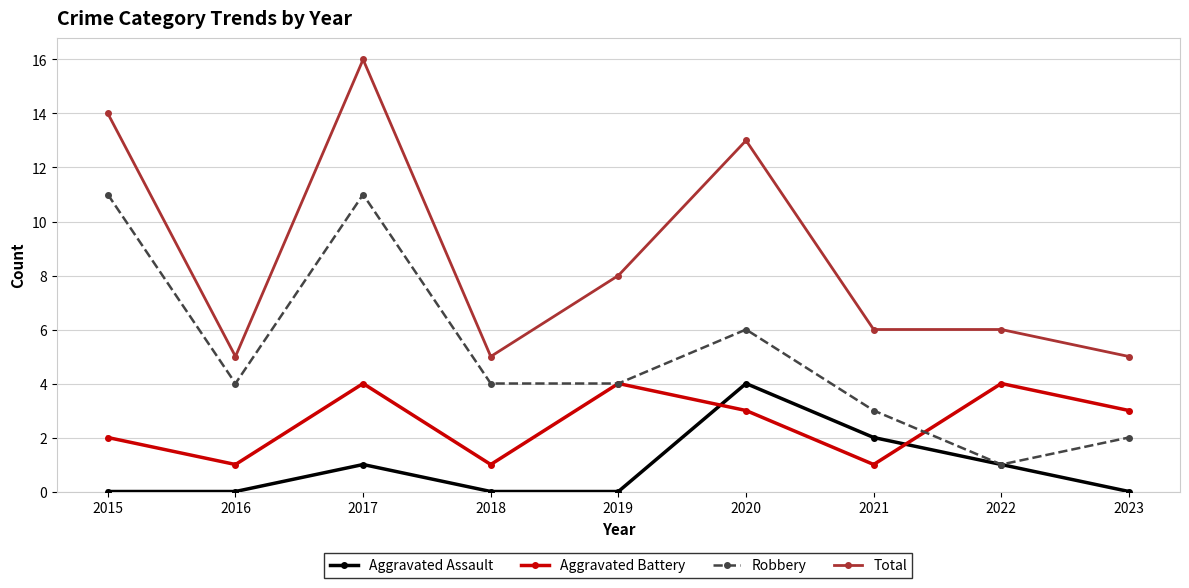

The value of Robbery at 2019 is 6. True or false?

False